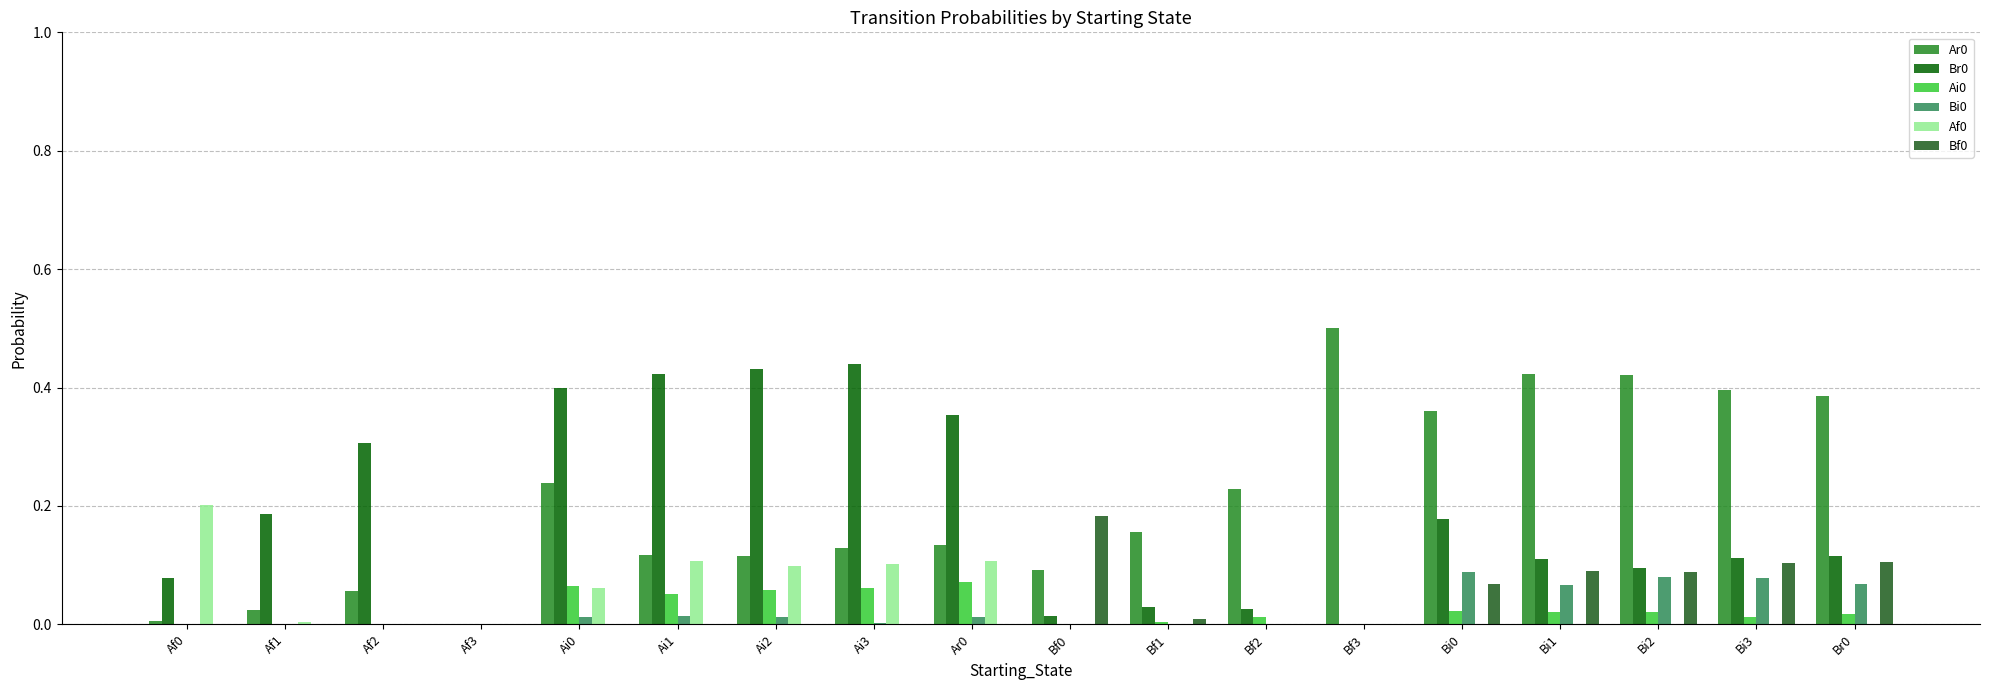

Is the value of Ar0 at Ai1 greater than the value of Bf0 at Af2?

Yes